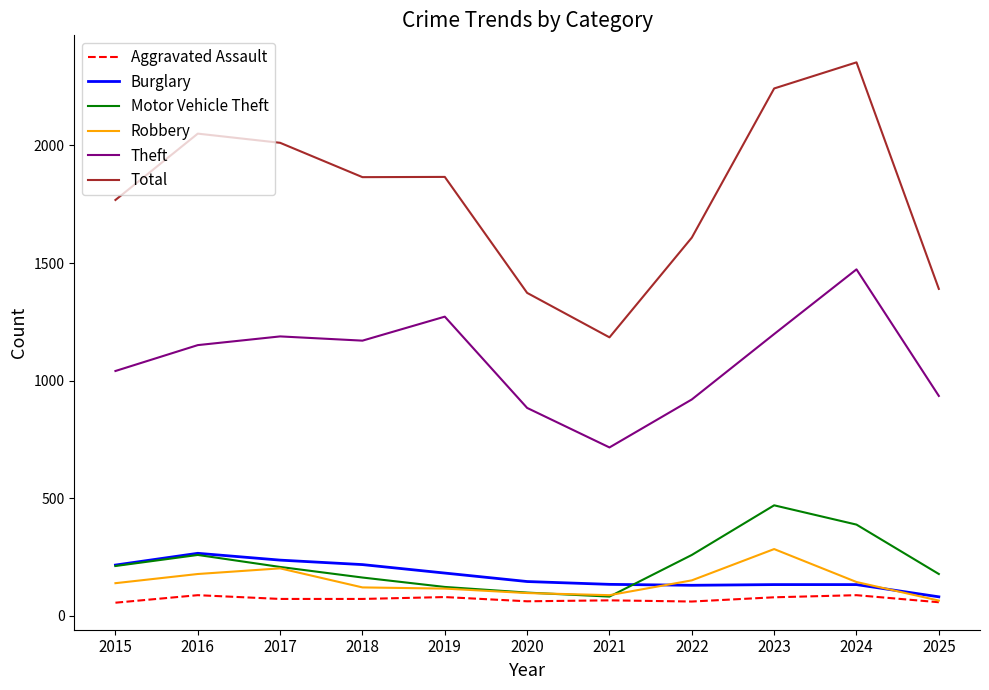

At which label is Robbery closest to 174?

2016